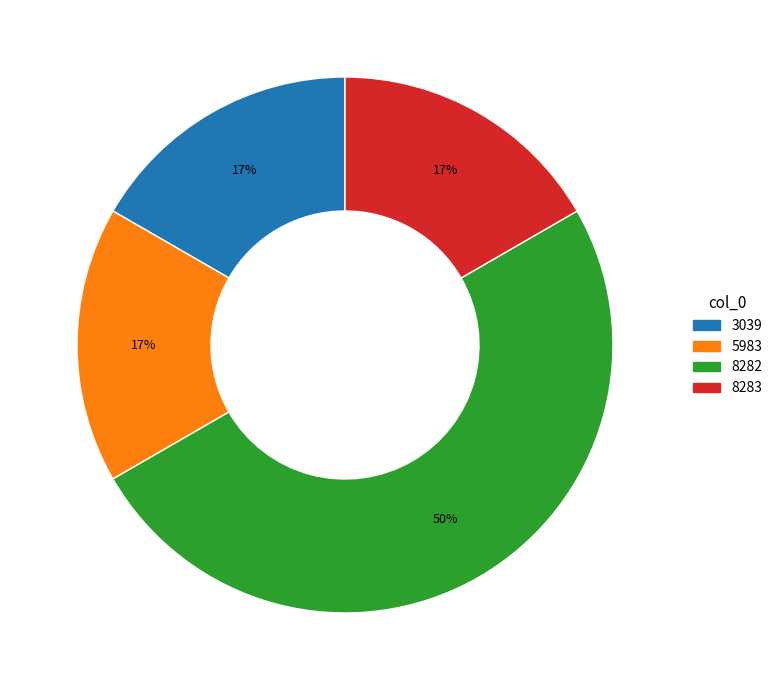

What percentage is the 3039 slice, to the nearest percent?

17%